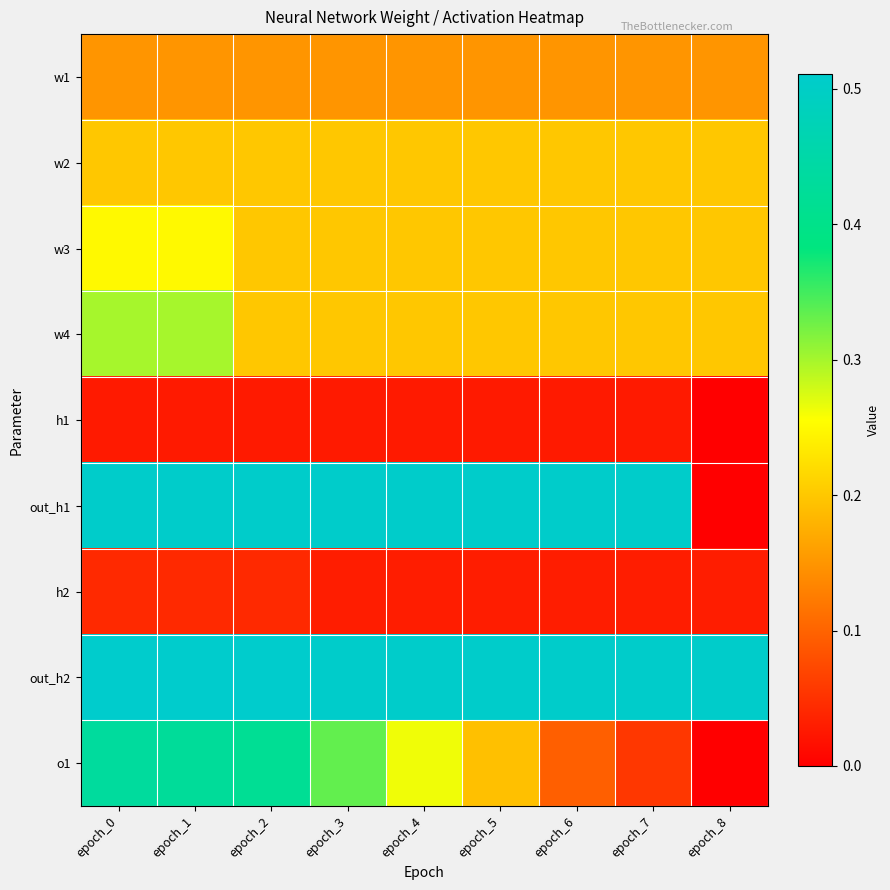

Rank the series by their maximum value, from lowest to highest.

h1, h2, w1, w2, w3, w4, o1, out_h1, out_h2